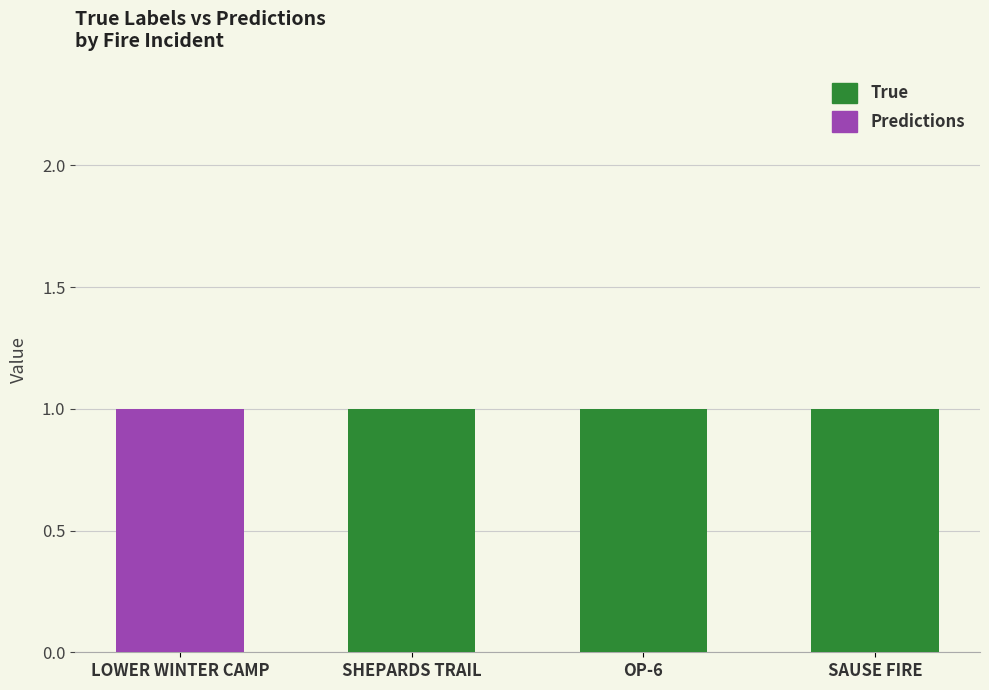

The True series shows 1 at OP-6. True or false?

True